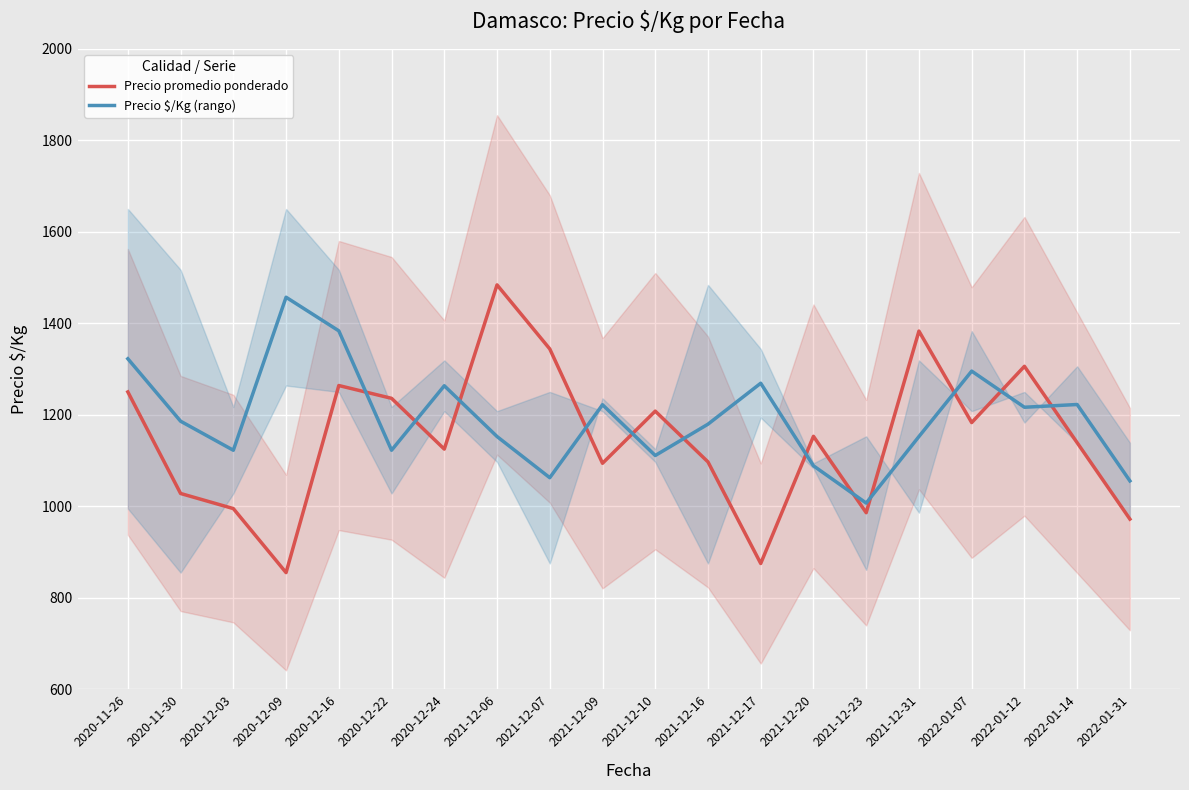

Which category has the highest value in the Precio $/Kg (rango) series?

2020-12-09